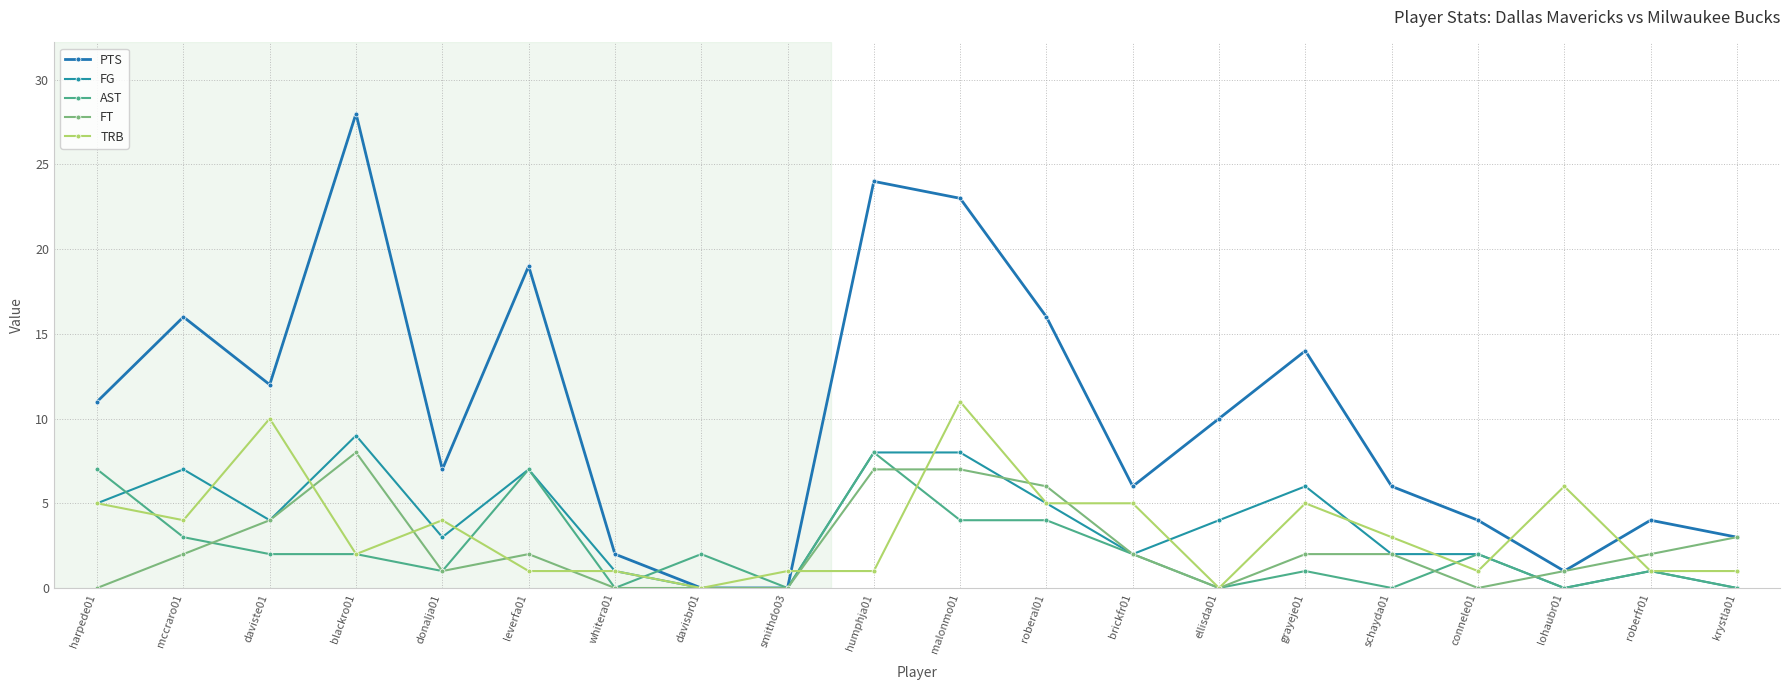

What is the spread (max minus min) of values at whitera01?

2